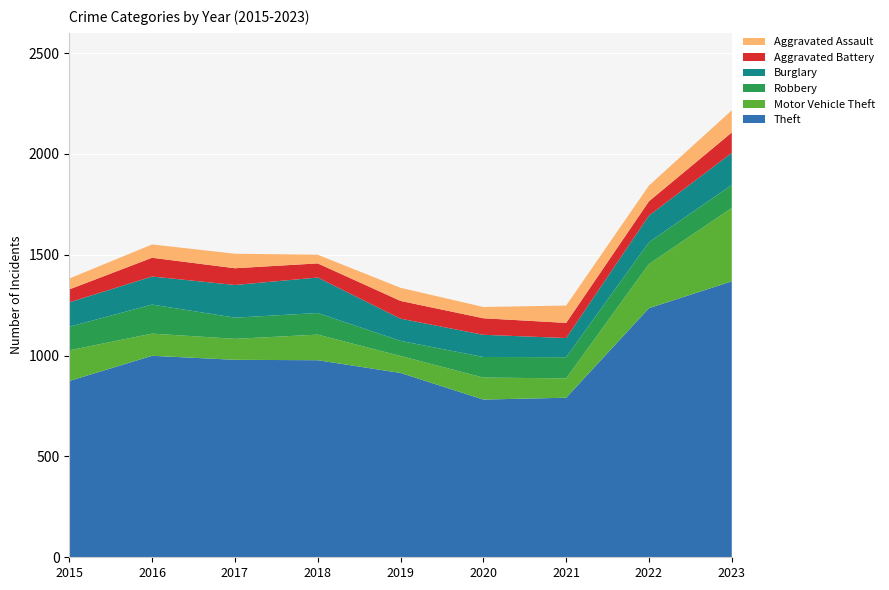

Reading left to right, what are all the values shown in this chart?

Theft: 2015=874	2016=999	2017=979	2018=977	2019=914	2020=782	2021=791	2022=1235	2023=1368
Motor Vehicle Theft: 2015=152	2016=110	2017=104	2018=127	2019=84	2020=109	2021=96	2022=219	2023=364
Robbery: 2015=117	2016=144	2017=105	2018=107	2019=75	2020=102	2021=105	2022=108	2023=114
Burglary: 2015=121	2016=139	2017=162	2018=176	2019=110	2020=110	2021=95	2022=132	2023=159
Aggravated Battery: 2015=64	2016=93	2017=83	2018=70	2019=88	2020=82	2021=75	2022=71	2023=101
Aggravated Assault: 2015=54	2016=66	2017=72	2018=43	2019=65	2020=56	2021=86	2022=78	2023=110